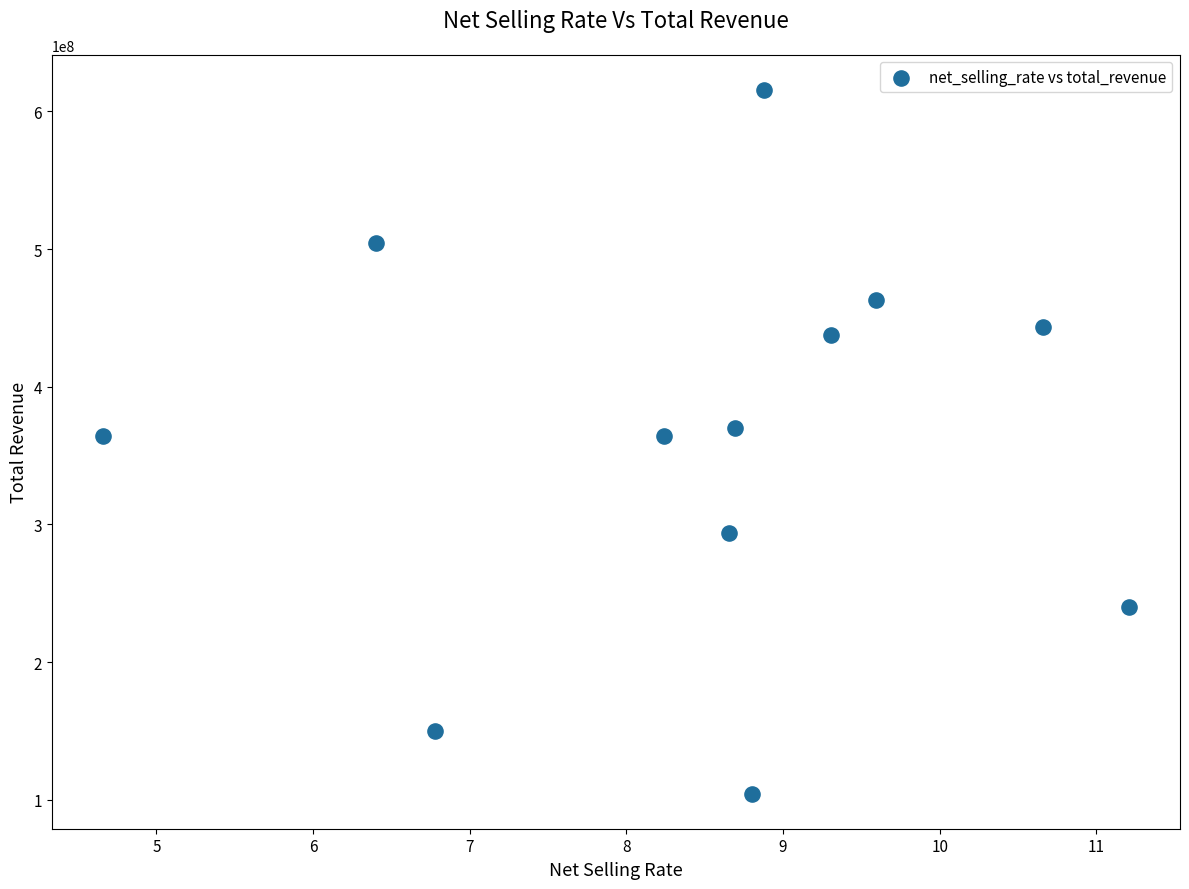

What is the average Y value?

362604591.0